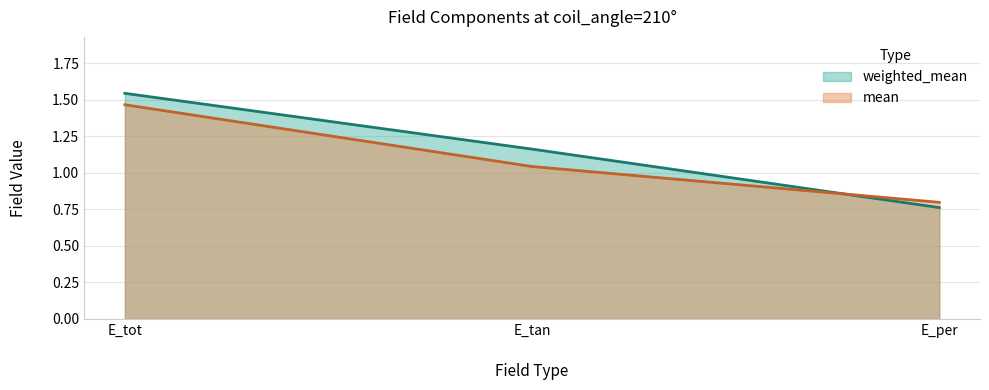

What position from the right is E_tan?

2